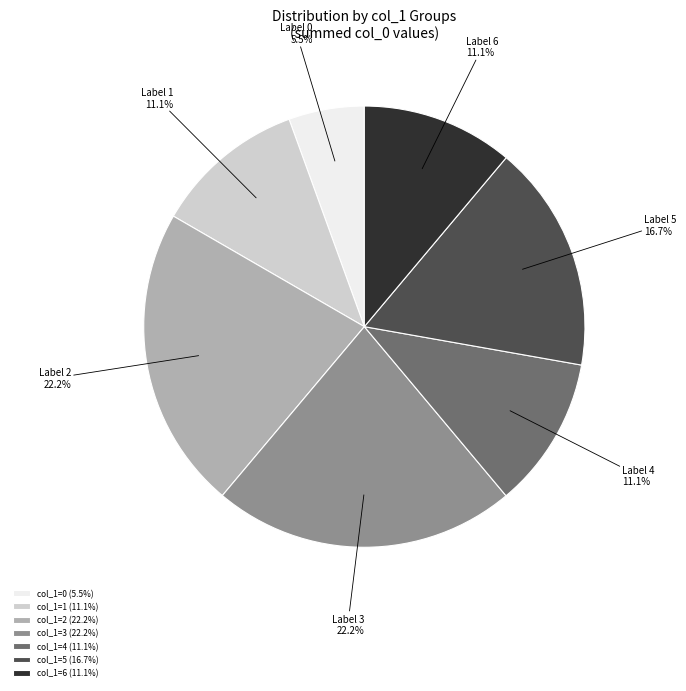

Is there any slice that represents more than half of the pie?

No